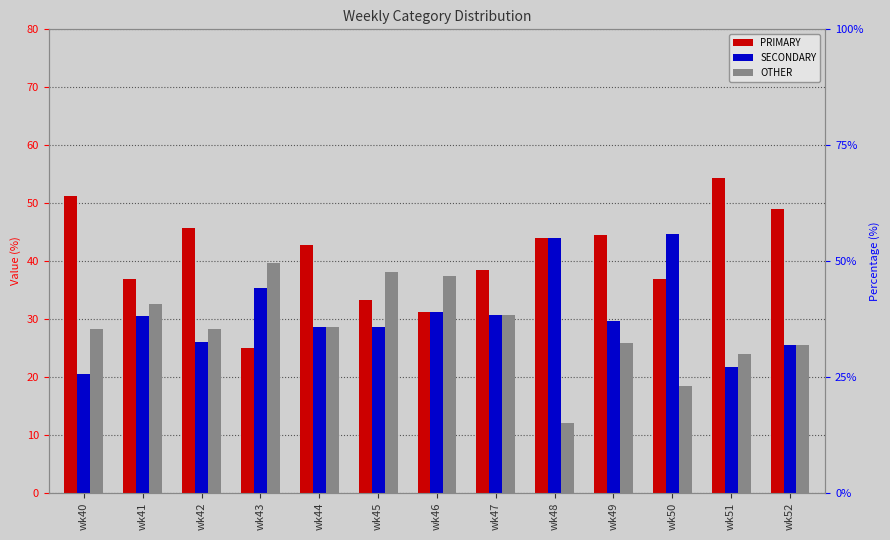

Where does the OTHER series first go above 28?

wk40